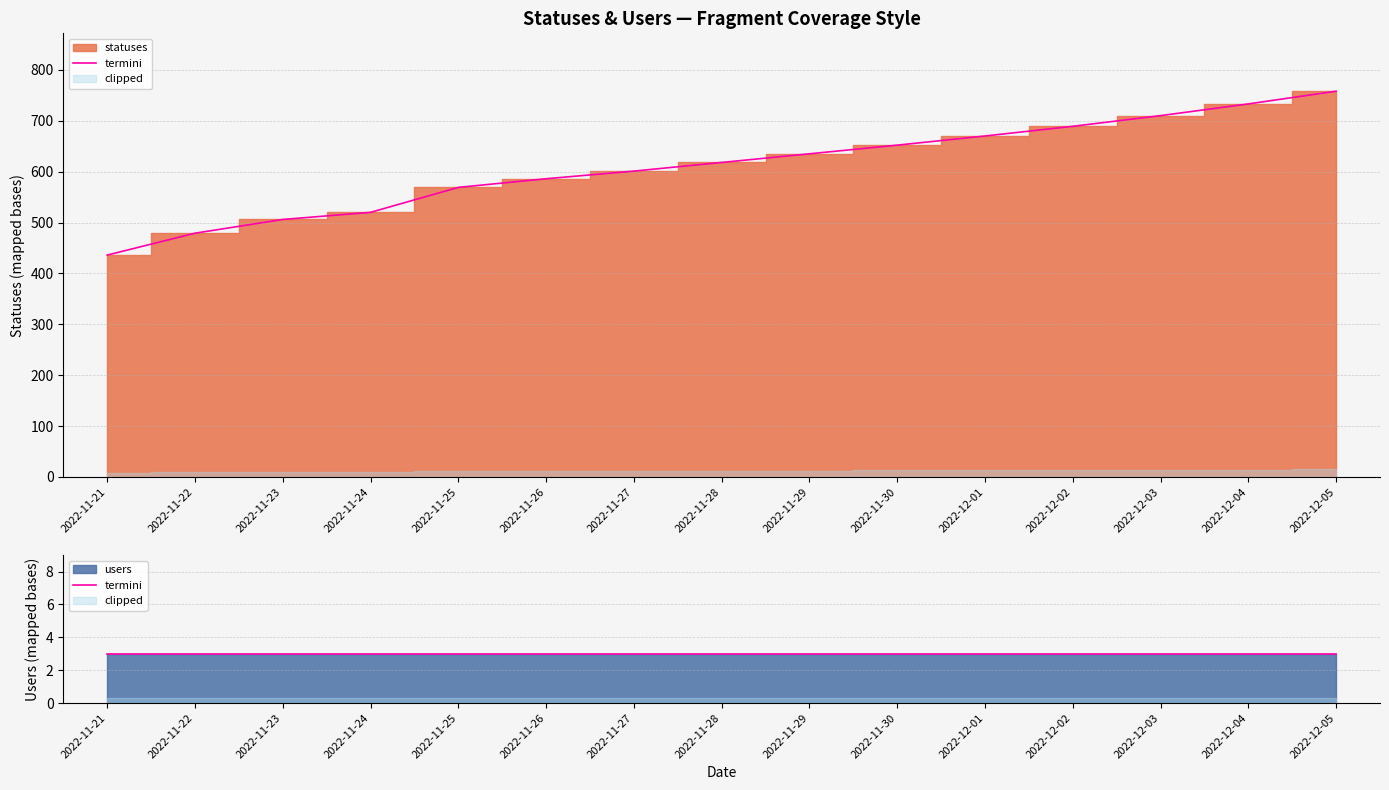

Reading left to right, what are all the values shown in this chart?

436	479	506	520	569	586	601	618	635	652	670	689	710	733	758